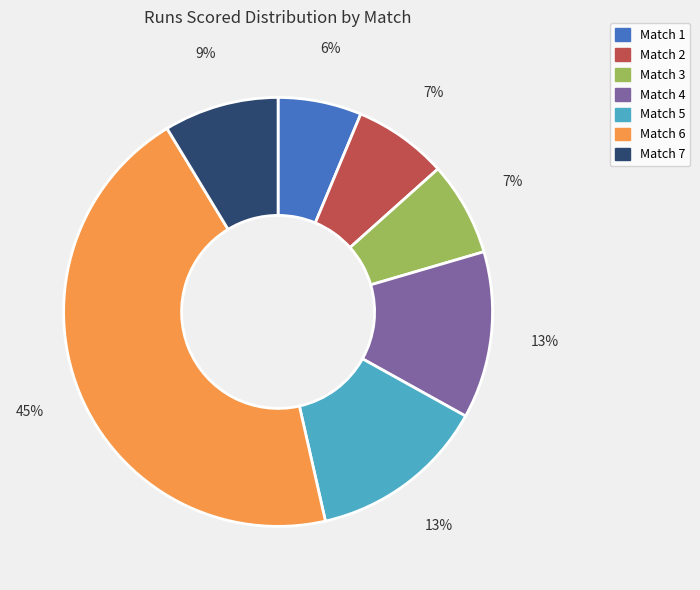

Which slice is the smallest?

Match 1